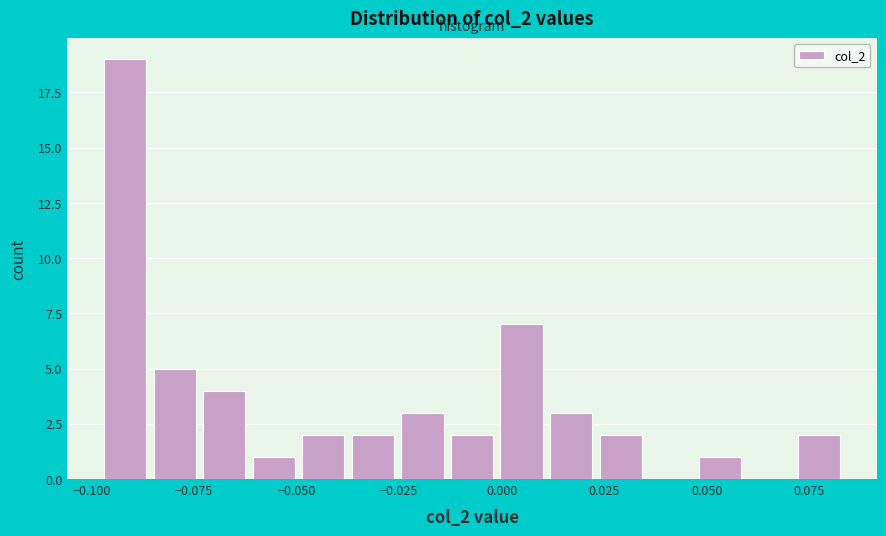

Read against the x-axis, roughly where is the centre of the tallest bar?

-0.090